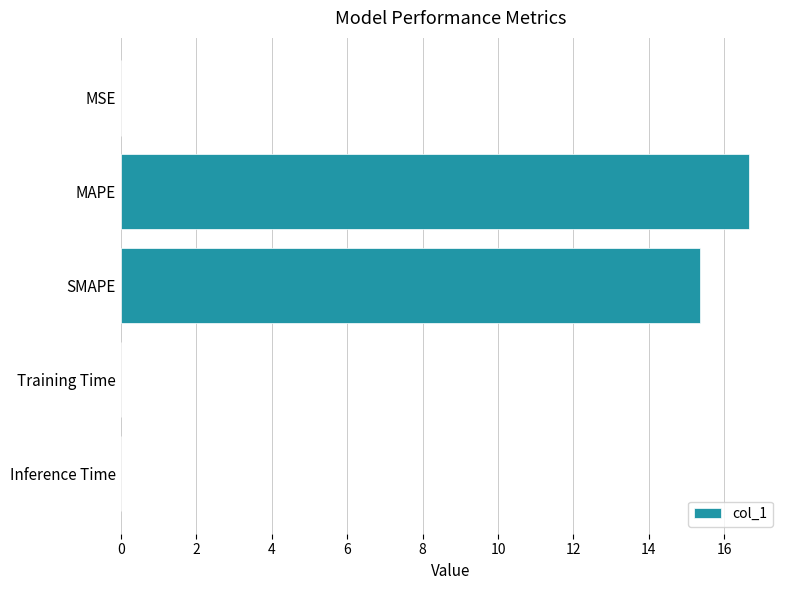

At which label is the value closest to 8?

SMAPE